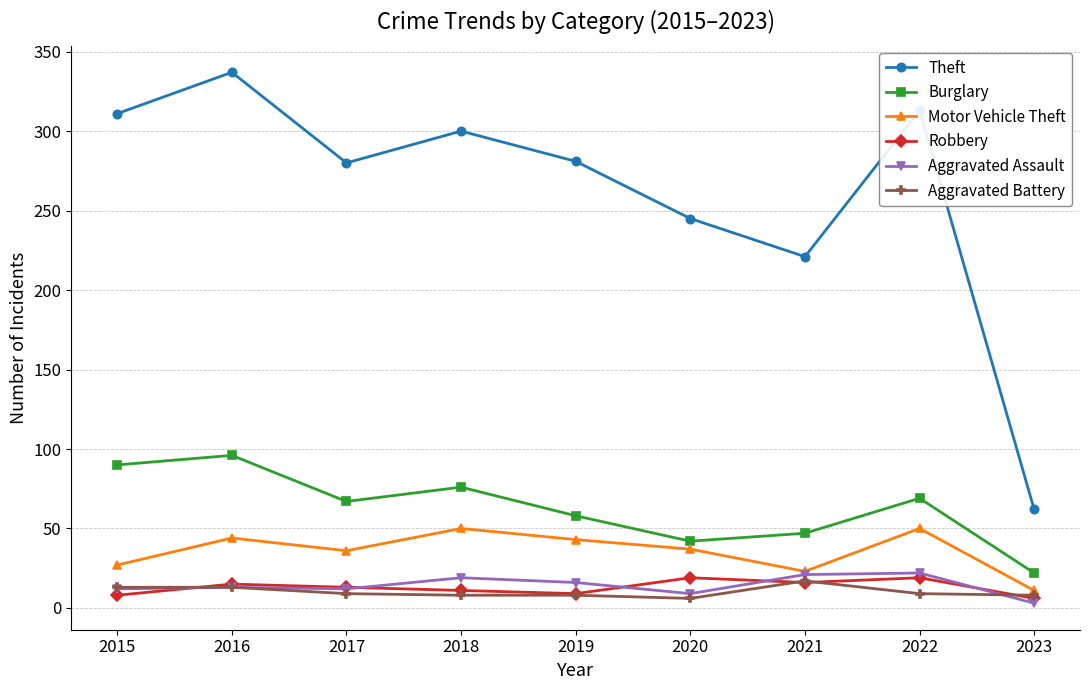

Which category has the lowest value across all series?

2023